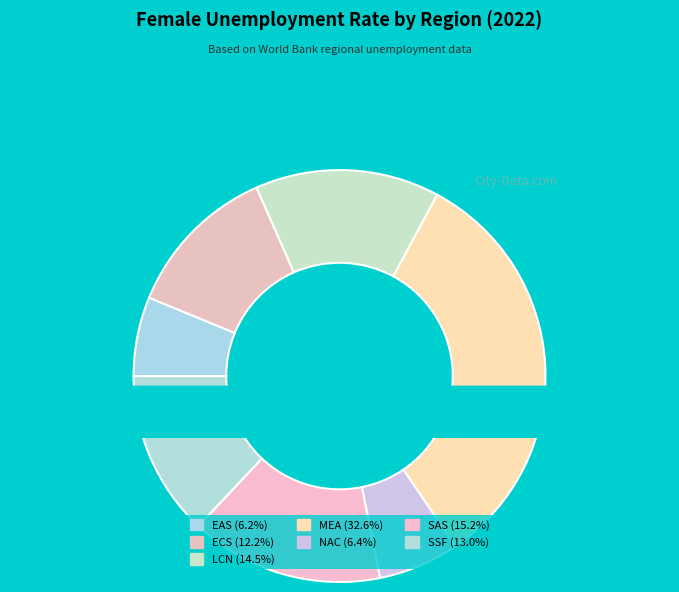

Rank the categories by value from highest to lowest.

MEA, SAS, LCN, SSF, ECS, NAC, EAS